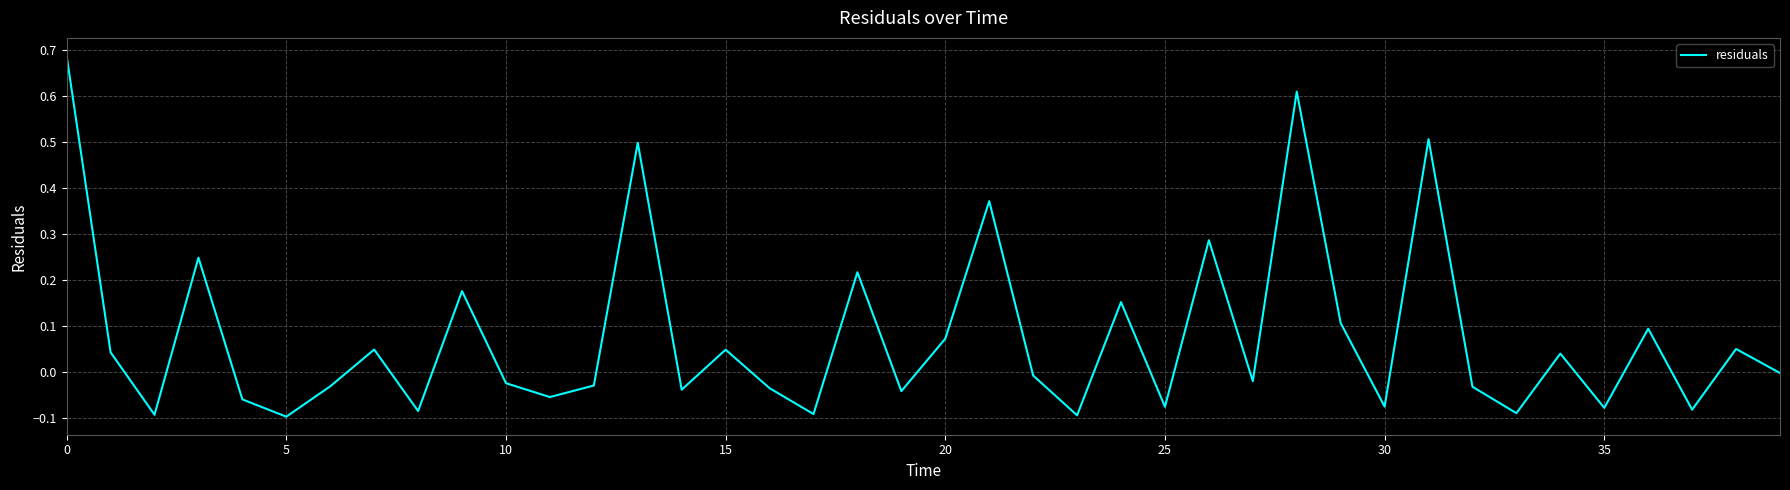

What is the difference between the maximum and minimum values?

0.8